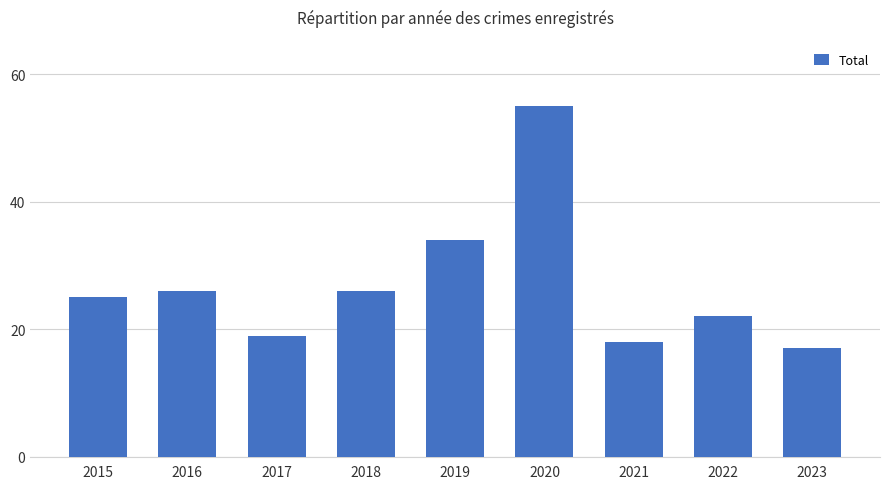

Is it true that the value at 2015 is 41?

False